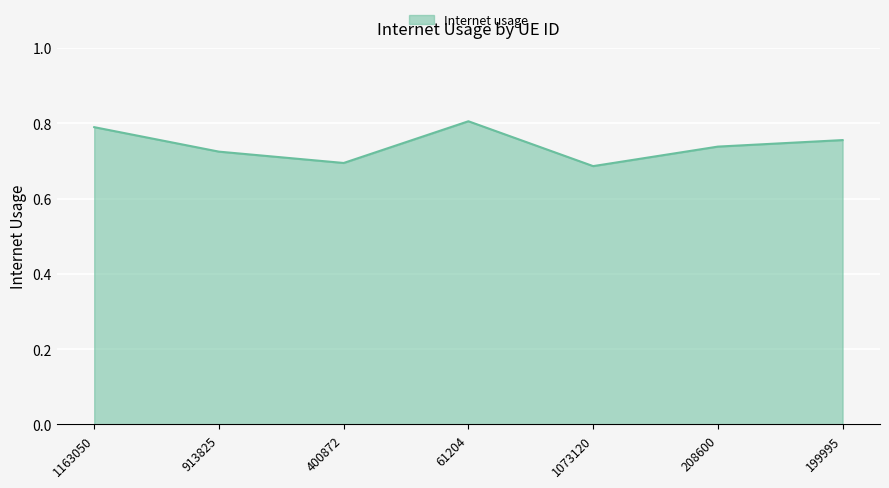

Count the number of data series in this chart.

1